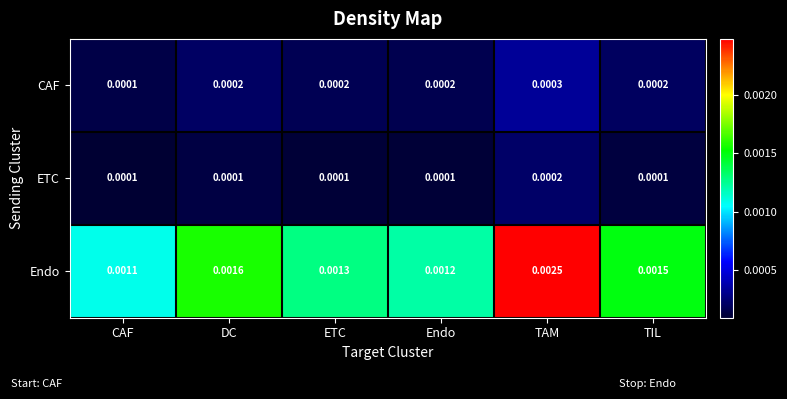

List the series in order of their peak value, highest first.

Endo, CAF, ETC